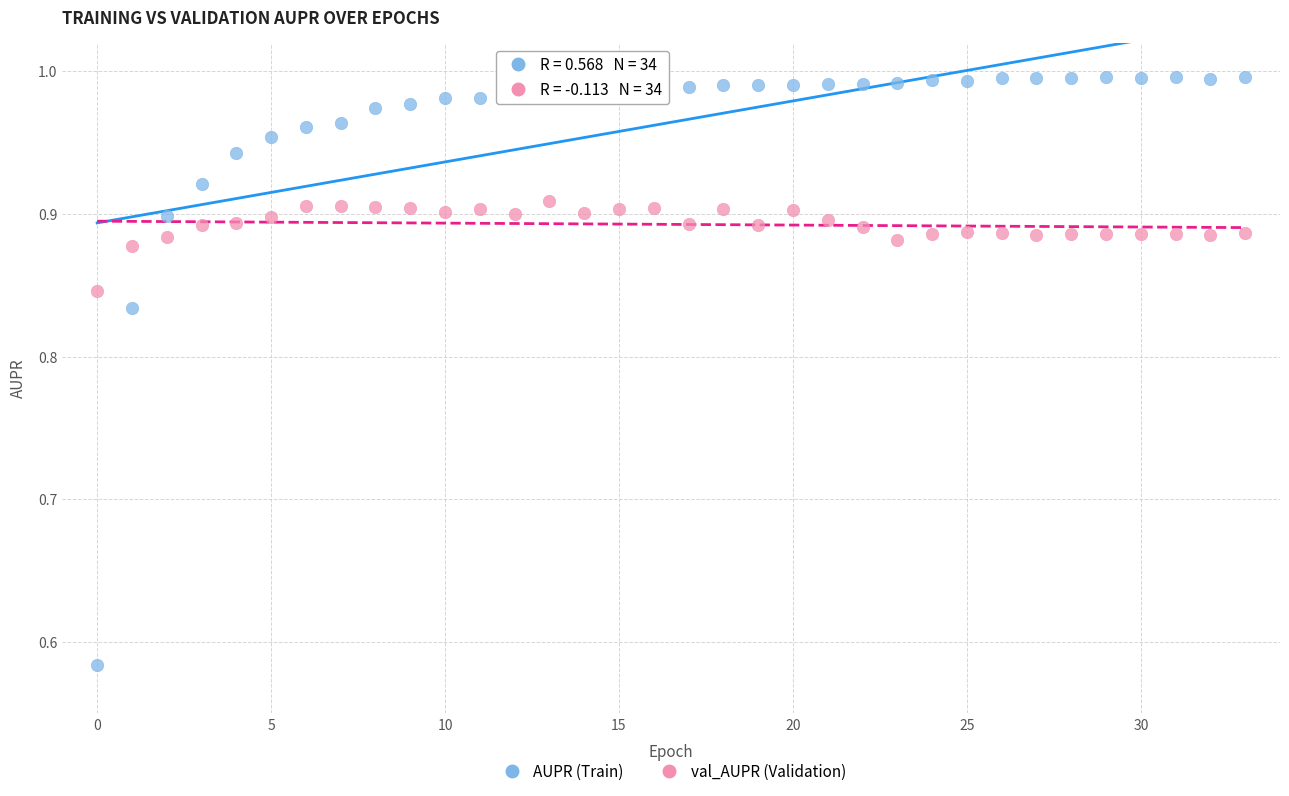

What are all the series names shown in the legend?

AUPR (Train), val_AUPR (Validation)